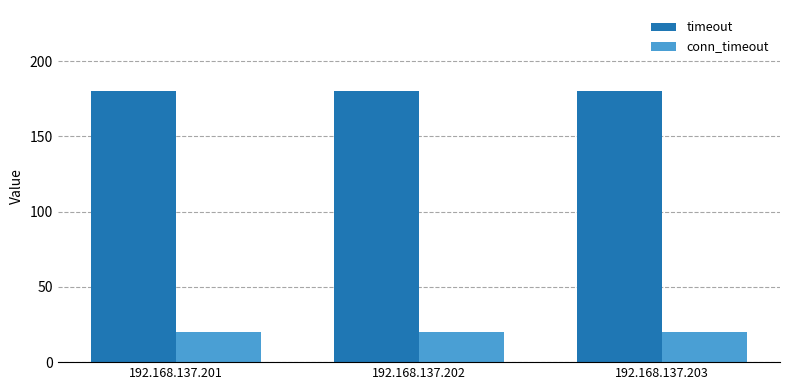

What is the difference between the highest and lowest values at 192.168.137.201?

160